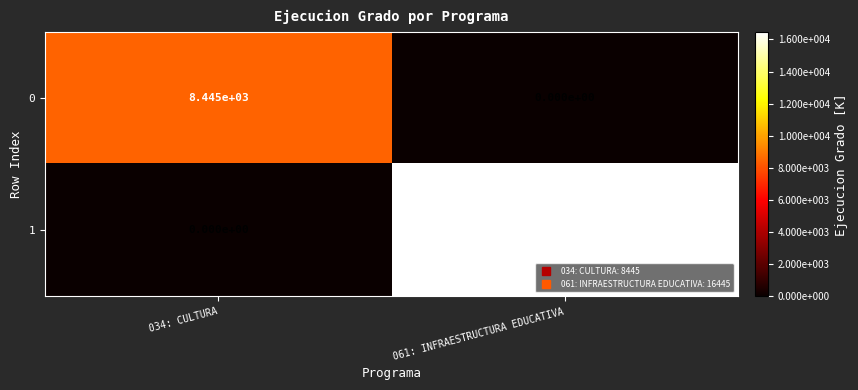

Reading left to right, list all the values displayed in this chart.

0: 034: CULTURA=8445	061: INFRAESTRUCTURA EDUCATIVA=0
1: 034: CULTURA=0	061: INFRAESTRUCTURA EDUCATIVA=16440